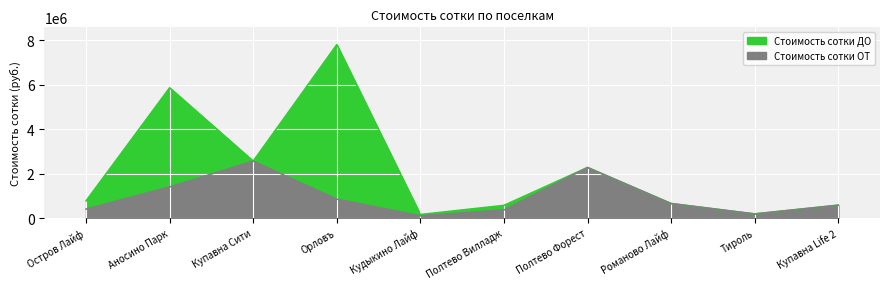

What is the sum of the Стоимость сотки ОТ values at Купавна Сити and Кудыкино Лайф?

2656254